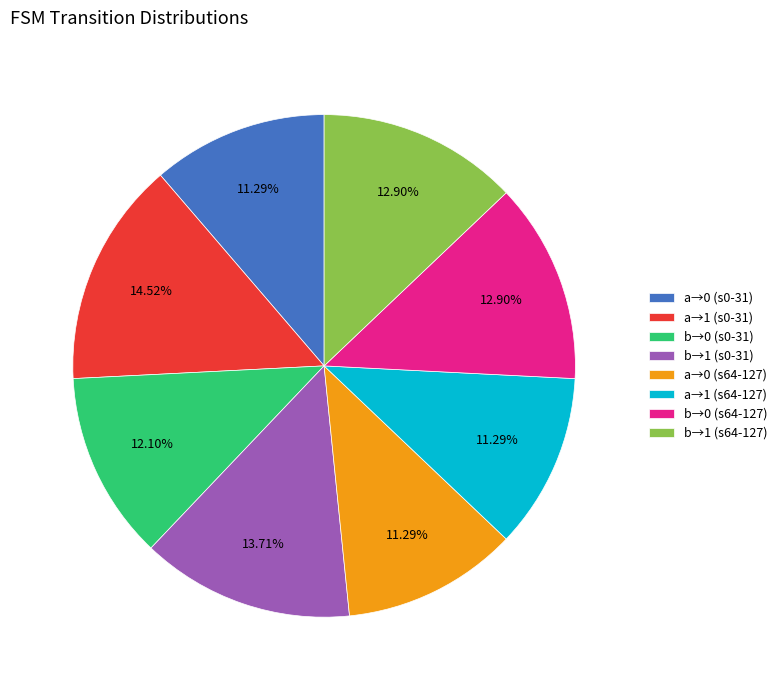

Between a→1 (s0-31) and b→0 (s0-31), which is larger?

a→1 (s0-31)